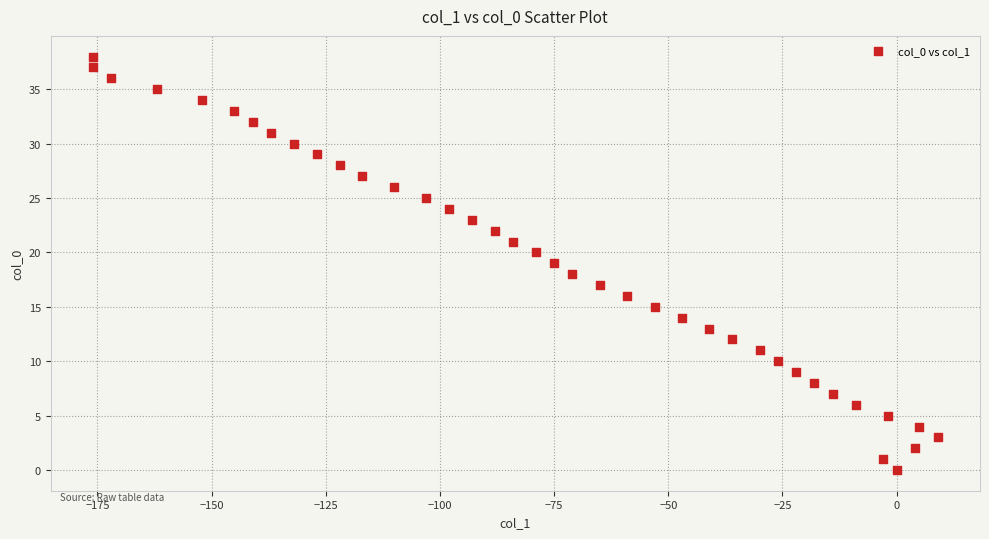

What is the range of Y values (max minus min)?

38